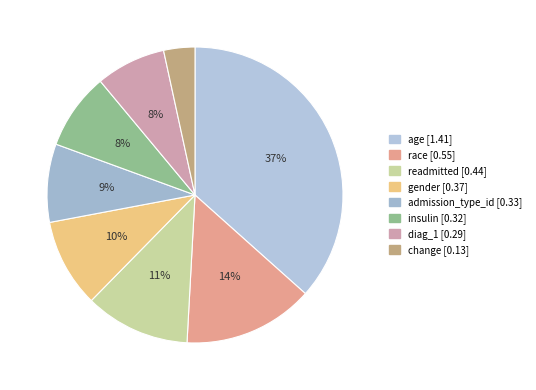

What portion of the pie excludes gender?

90.3%